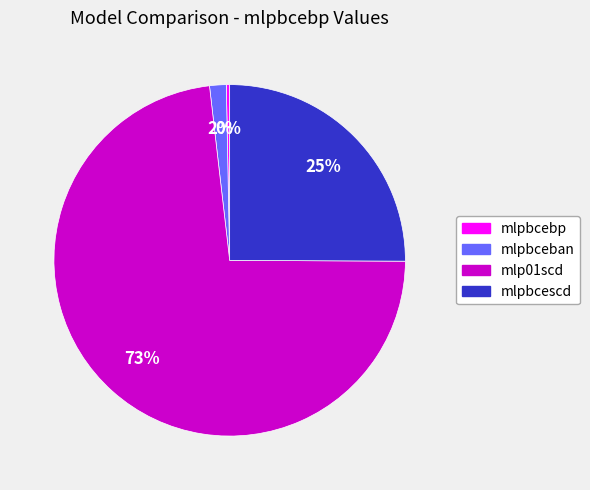

Does any single category account for the majority?

Yes